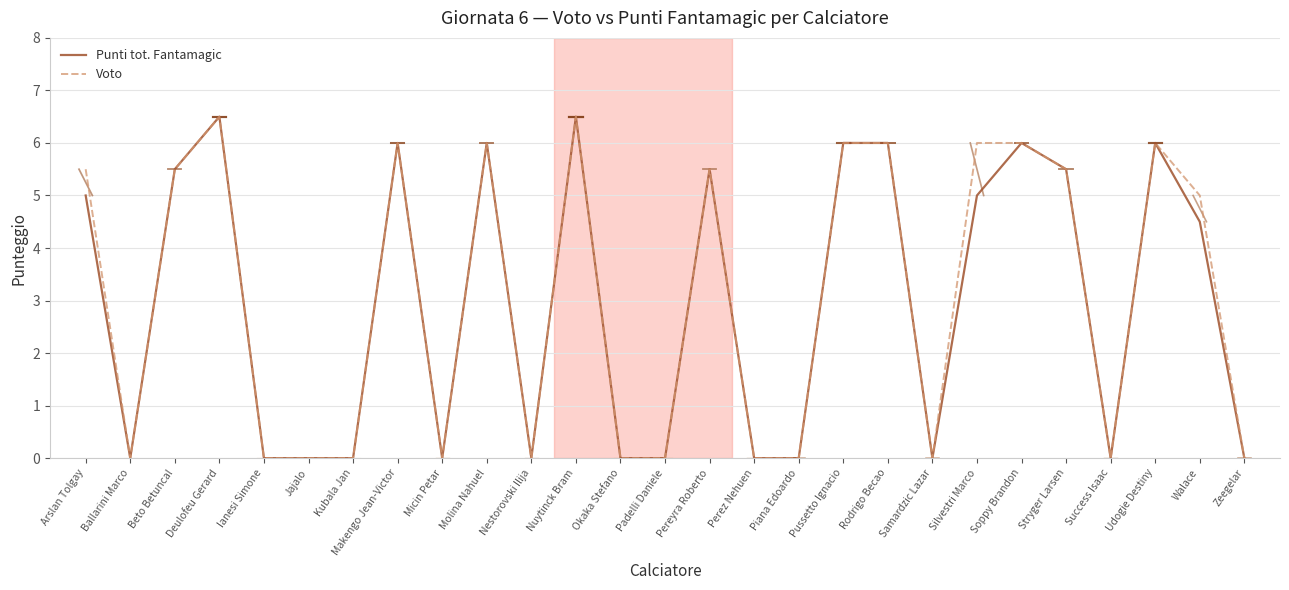

Is the value of Voto at Silvestri Marco greater than the value of Punti tot. Fantamagic at Ianesi Simone?

Yes